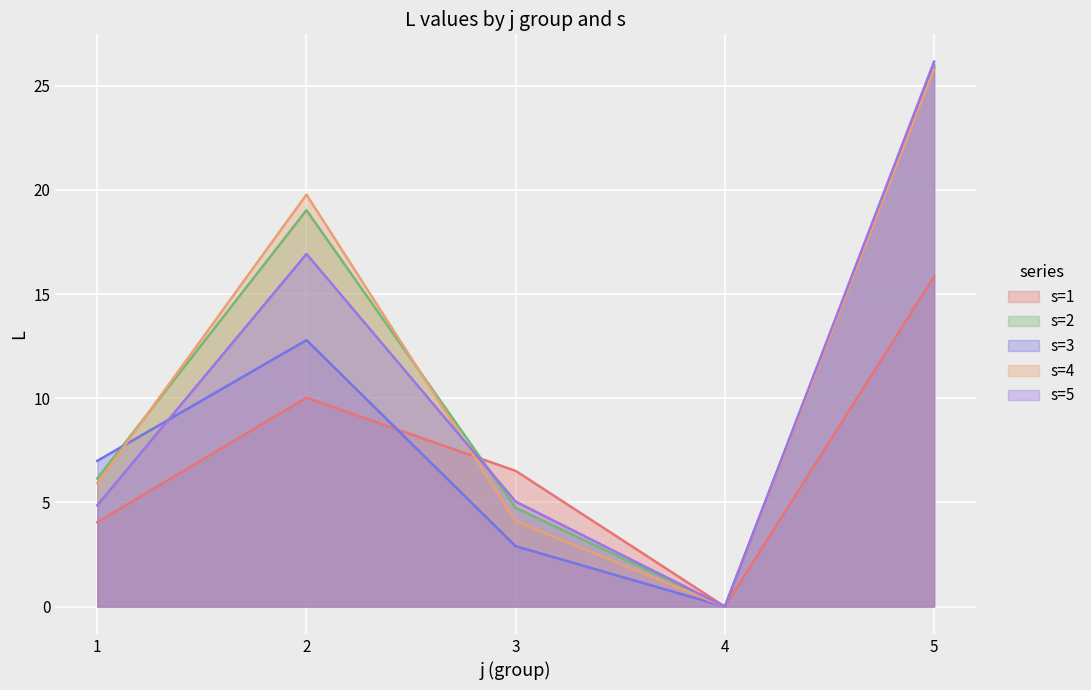

How many intersections are there between L and s?

6